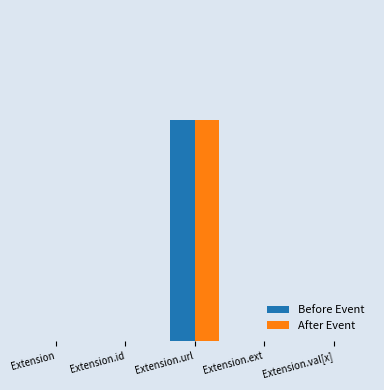

Are the bars grouped side by side (vs. stacked)?

Yes